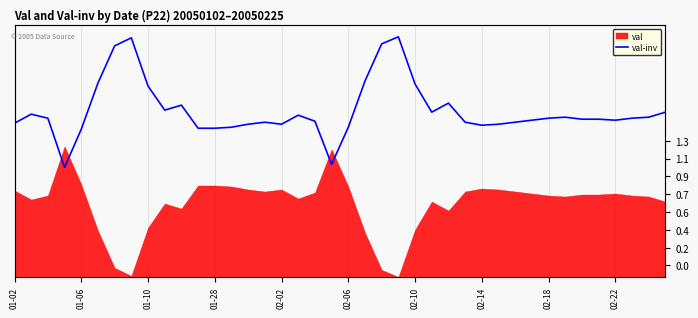

List the labels in order of value, smallest first.

01-28, 19, 02-02, 11, 12, 13, 20, 28, 14, 16, 29, 01-02, 15, 27, 30, 18, 31, 36, 34, 35, 01-10, 32, 37, 33, 38, 17, 01-06, 25, 39, 02-22, 10, 26, 02-18, 24, 02-06, 21, 02-10, 22, 02-14, 23